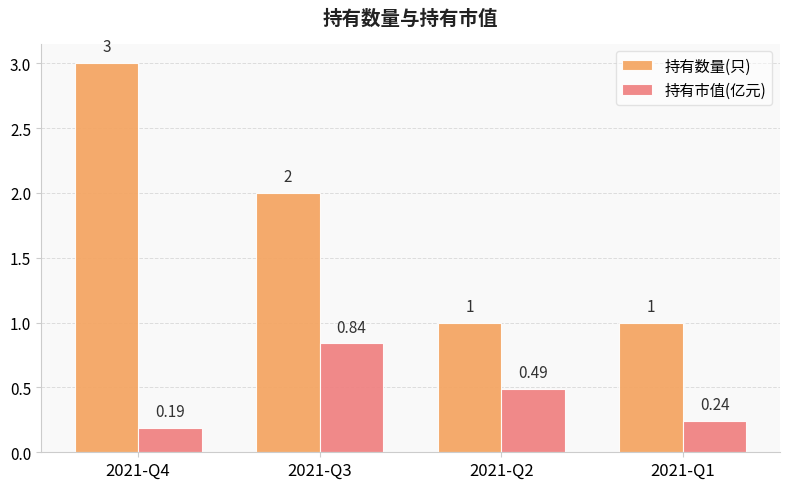

Between 2021-Q4 and 2021-Q2, which series saw the biggest shift?

持有数量(只)